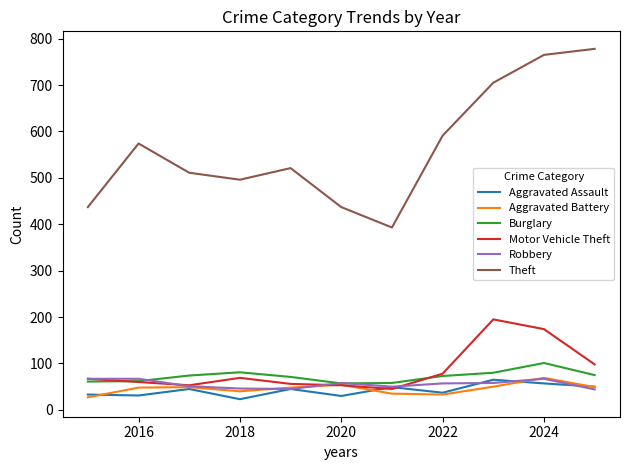

Which series has the largest range (max minus min)?

Theft